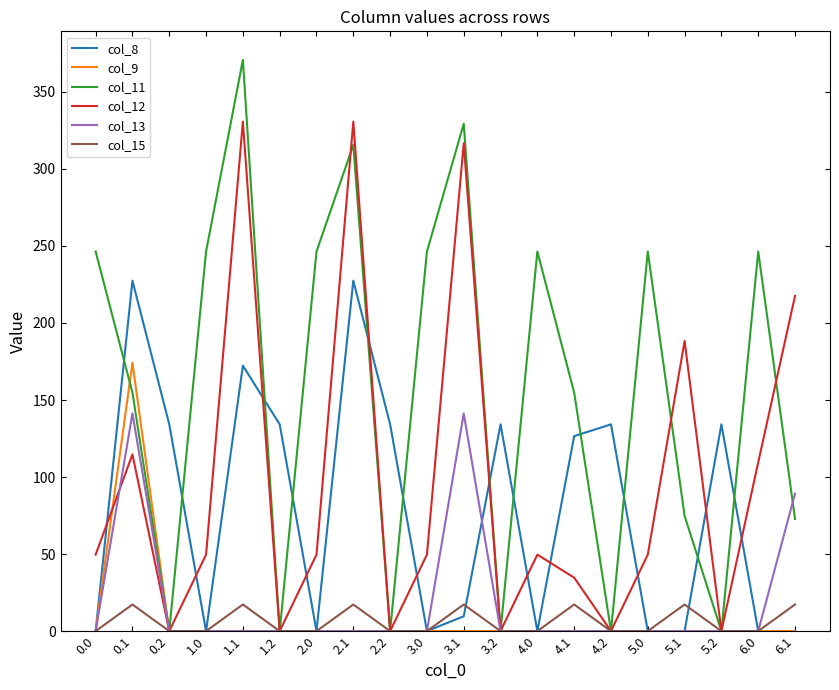

What is the difference between the highest and lowest values at 4.1?

154.8